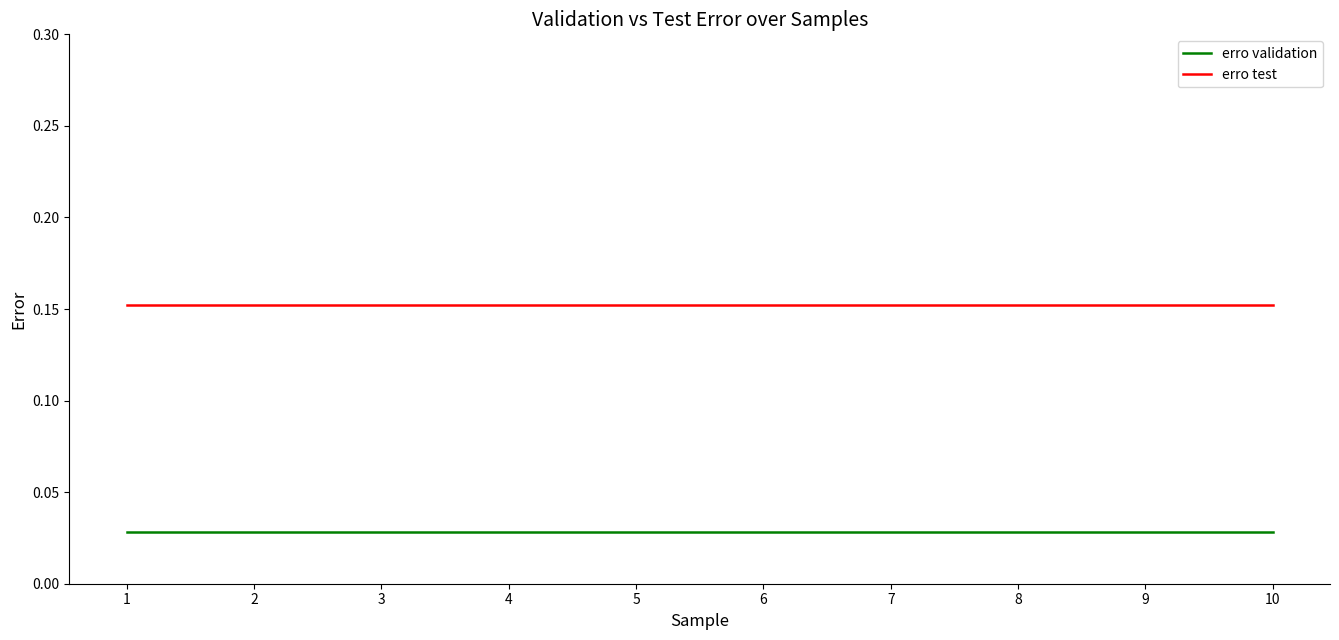

Rank the series by their maximum value, from lowest to highest.

erro validation, erro test